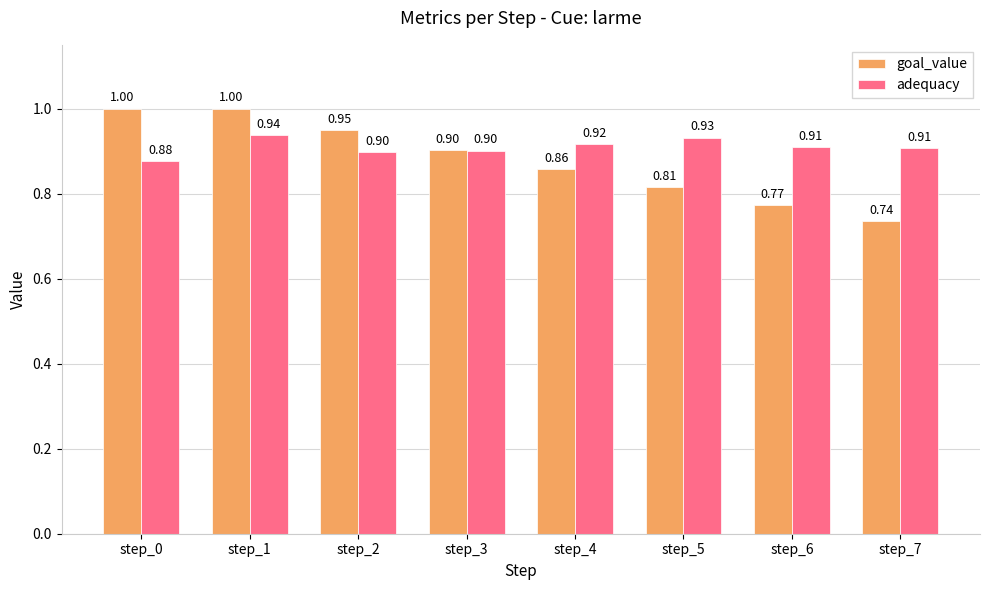

Are the bars grouped side by side (vs. stacked)?

Yes